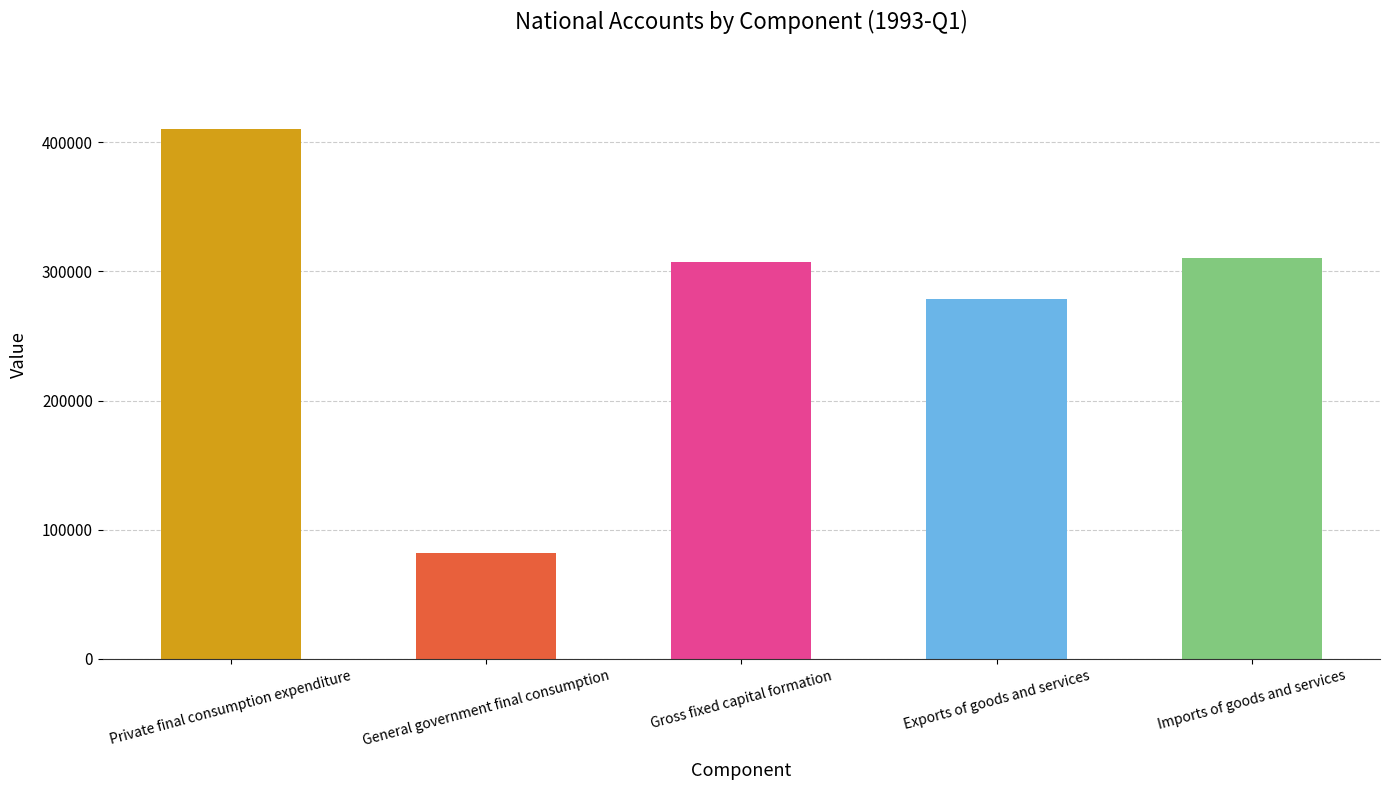

Is it true that the value at Private final consumption expenditure is 650143?

False